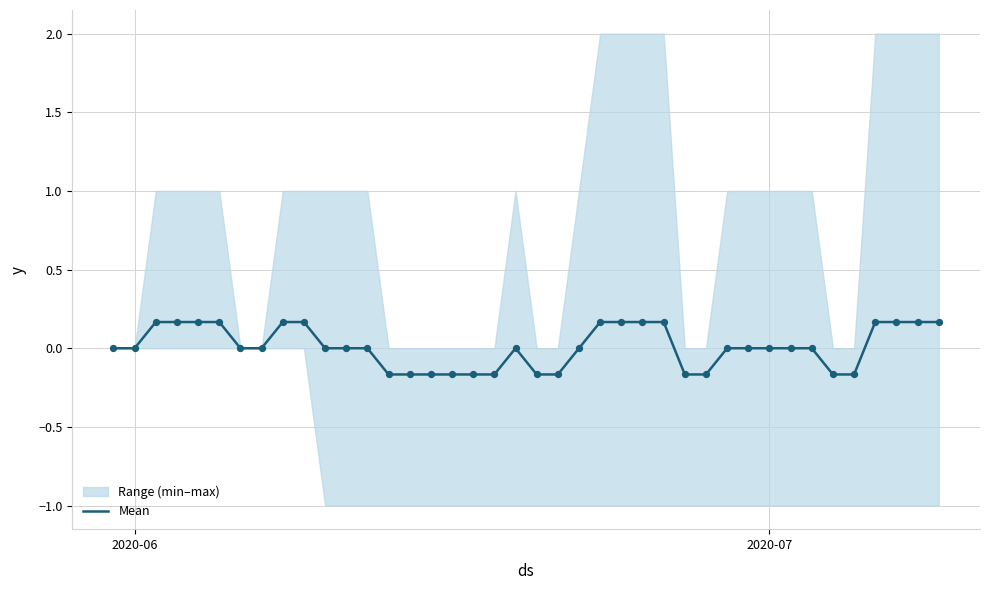

The value of Mean at 2020-06 is 0.1. True or false?

False